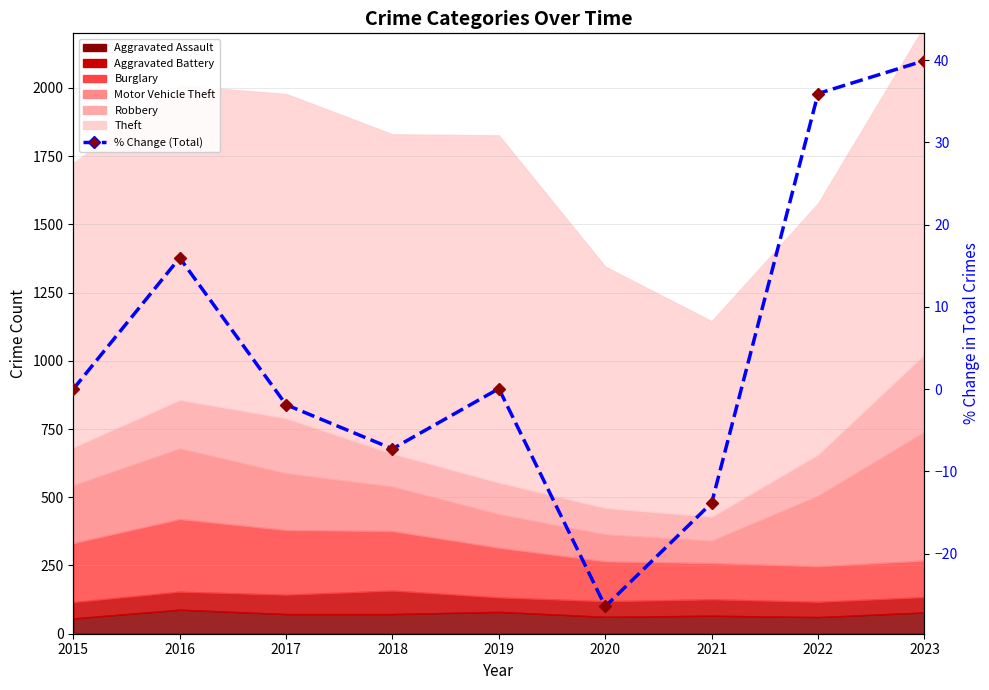

What is the smallest value displayed?

-26.4